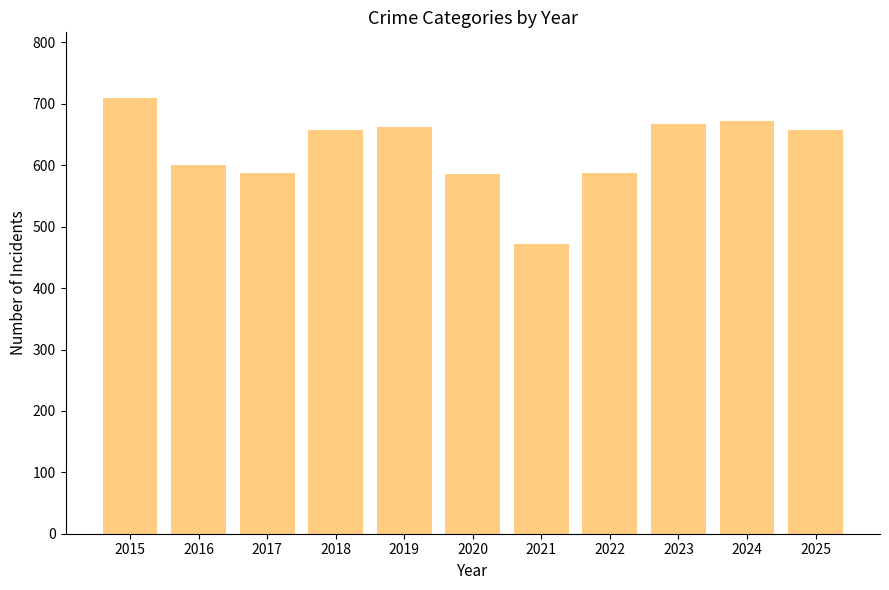

How many data points are less than 658?

5